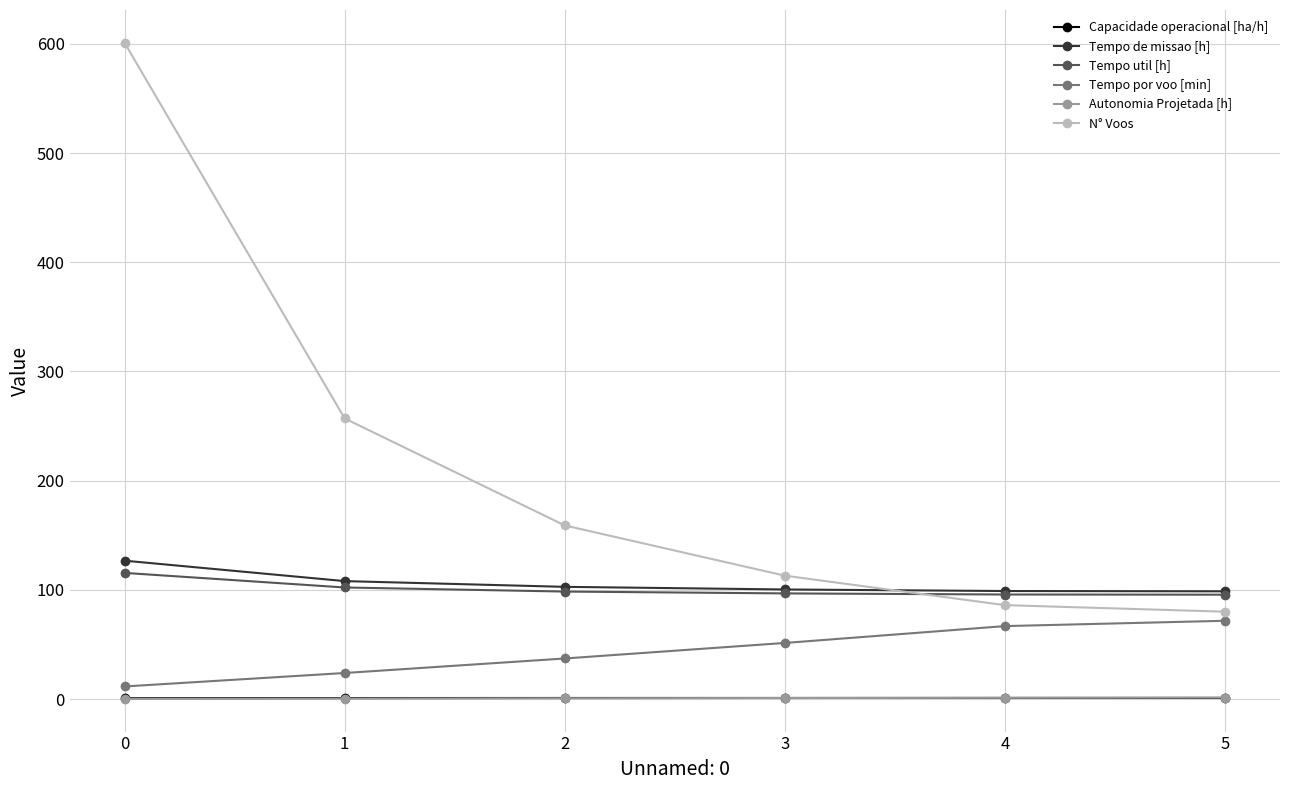

What is the value of the Capacidade operacional [ha/h] point at the 5th from the left?

1.0